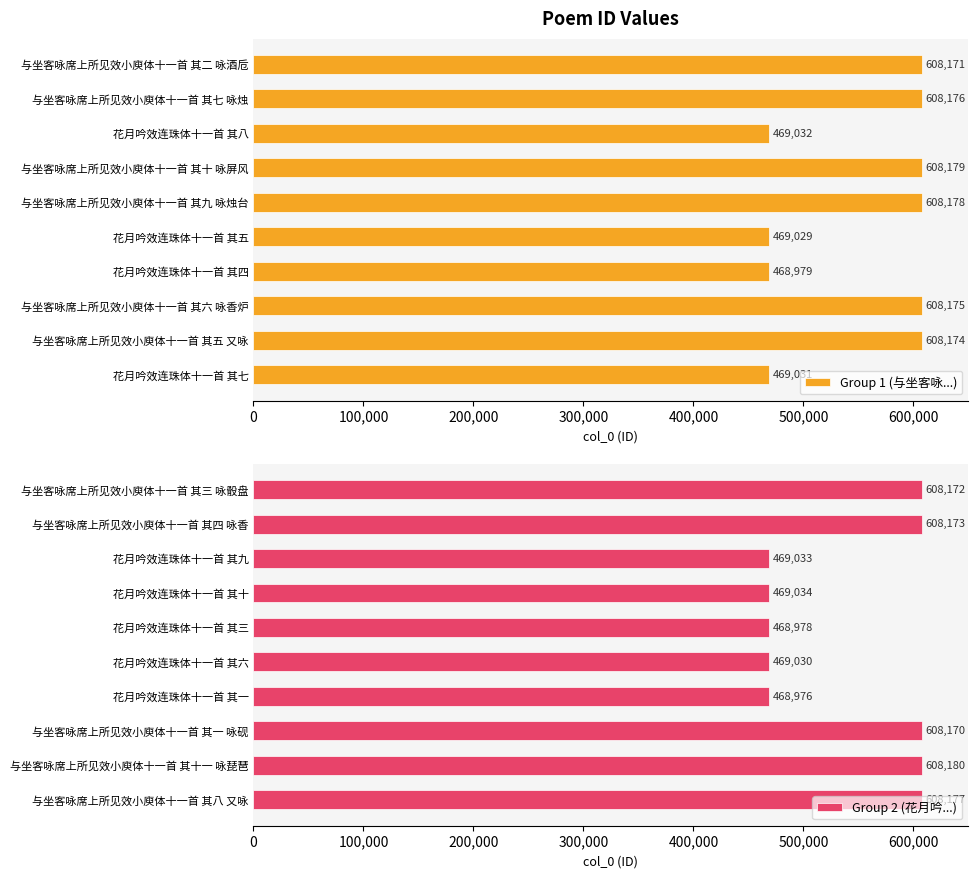

What is the difference between the maximum and second lowest values in the Group 1 (与坐客咏...) series?

139150